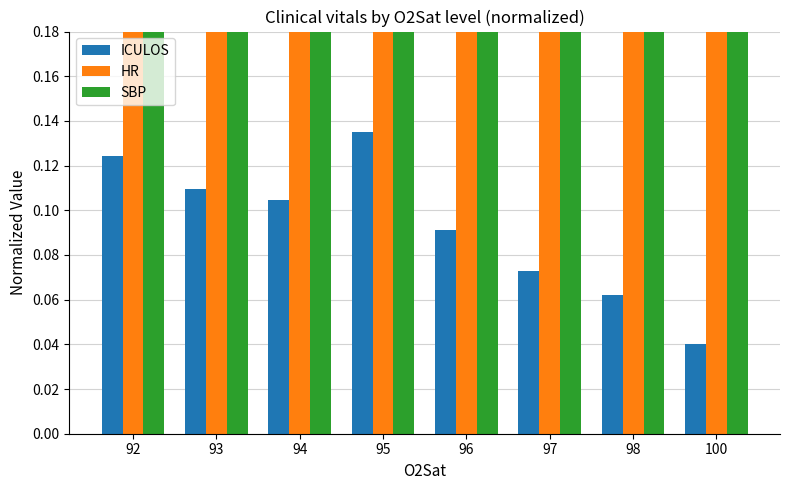

Which category has the lowest value in the SBP series?

97